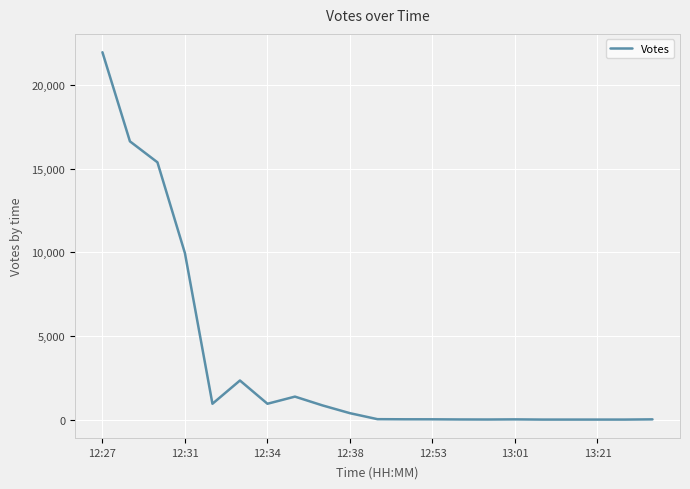

What is the maximum value shown in the chart?

21970